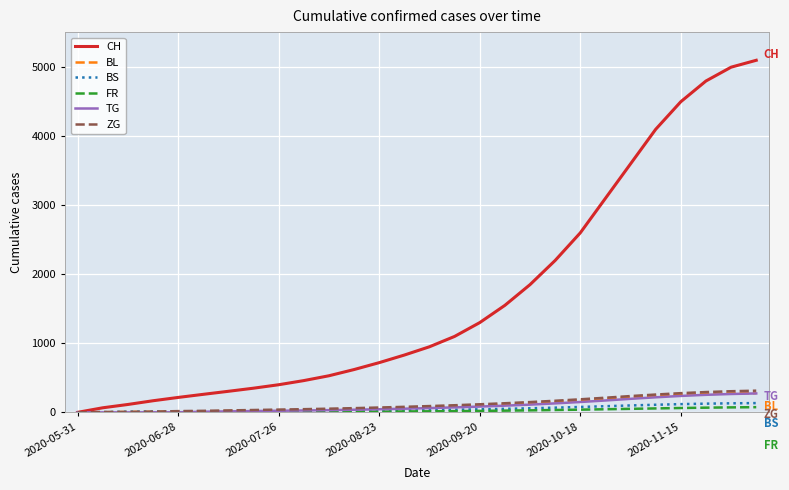

Which series has the widest spread of values?

CH